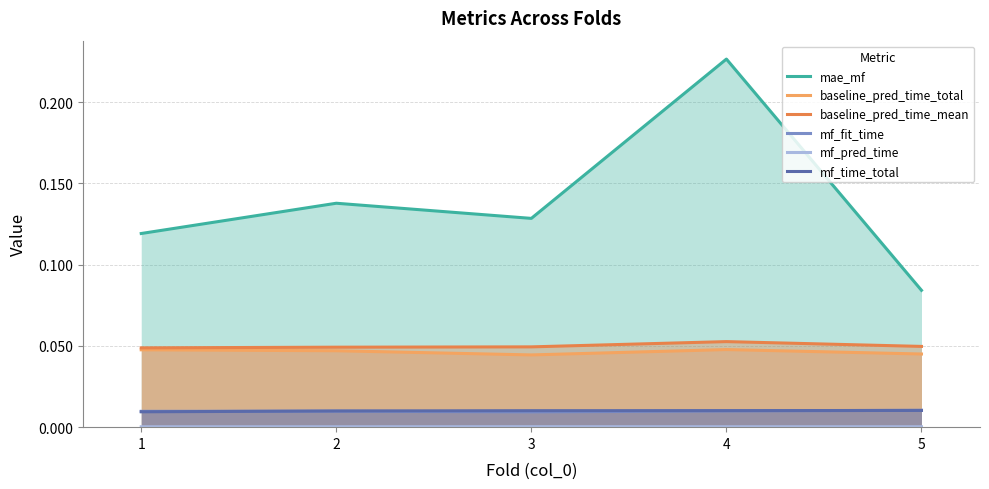

Reading left to right, what are all the values shown in this chart?

mae_mf: 0.1	0.1	0.1	0.2	0.1
baseline_pred_time_total: 0.0	0.0	0.0	0.0	0.0
baseline_pred_time_mean: 0.0	0.0	0.0	0.1	0.0
mf_fit_time: 0.0	0.0	0.0	0.0	0.0
mf_pred_time: 0.0	0.0	0.0	0.0	0.0
mf_time_total: 0.0	0.0	0.0	0.0	0.0